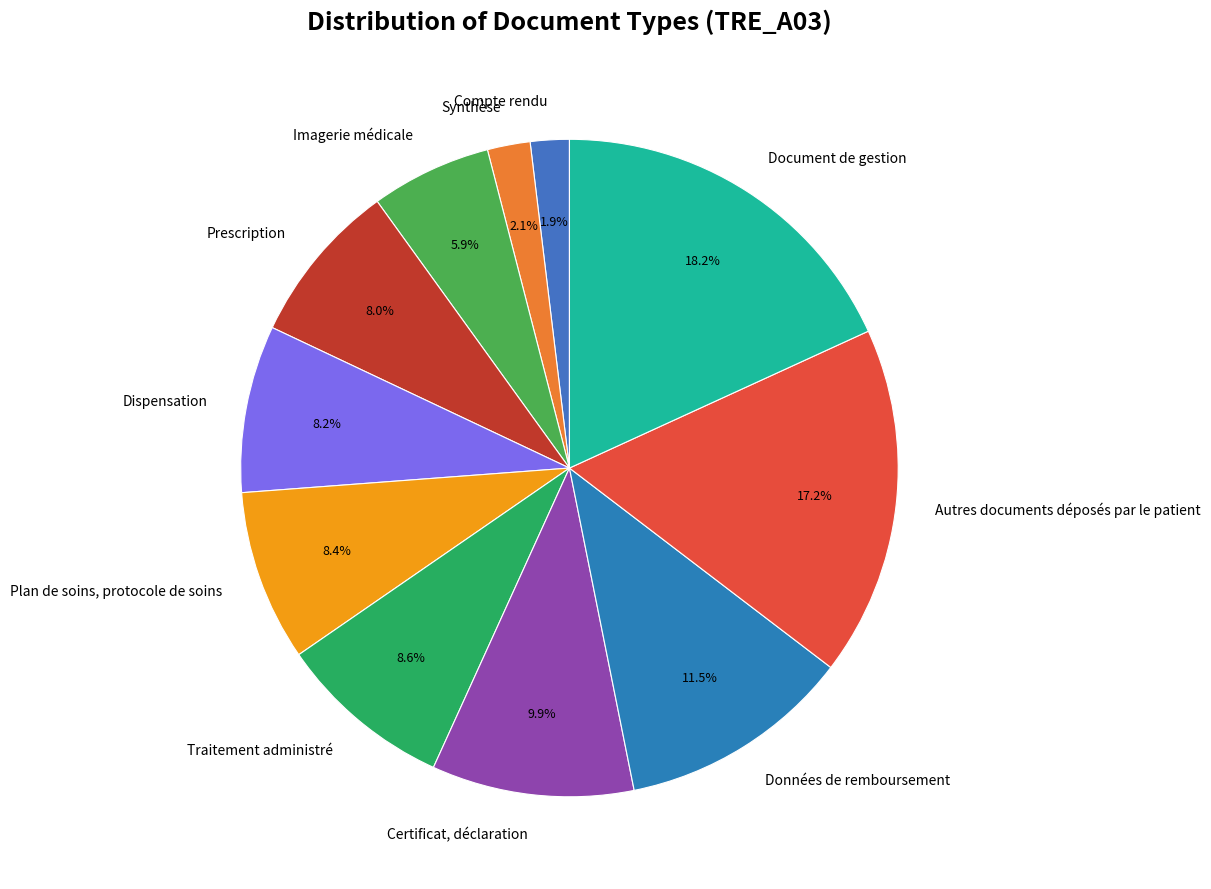

Approximately how many times larger is the value at Certificat, déclaration compared to Prescription?

1.2